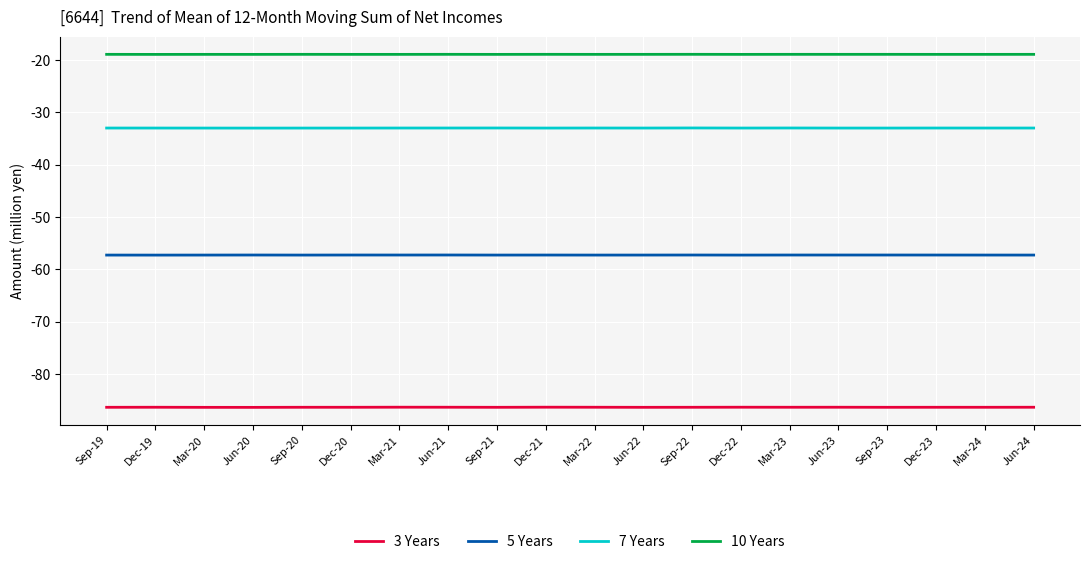

What is the spread (max minus min) of values at Sep-22?

67.4